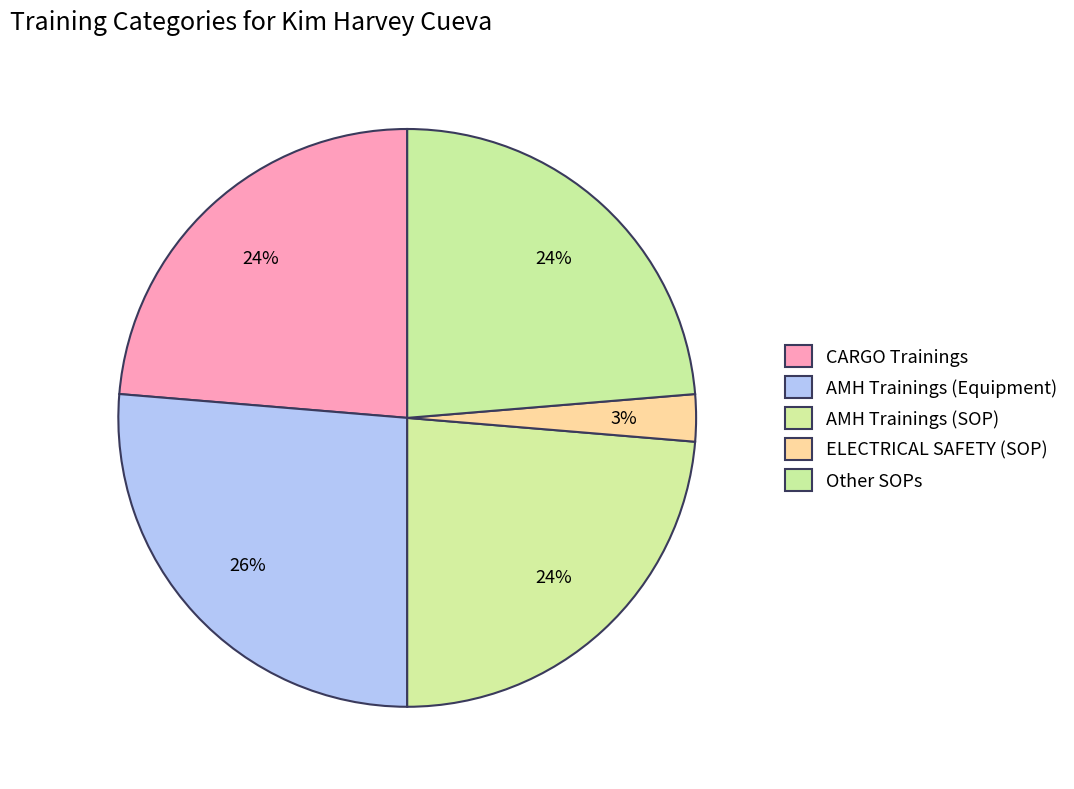

Count the number of slices in the pie.

5